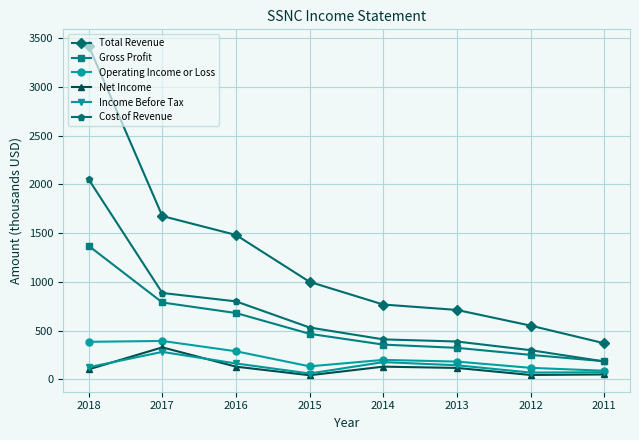

True or false: Cost of Revenue has more than 1 interior local peaks.

False